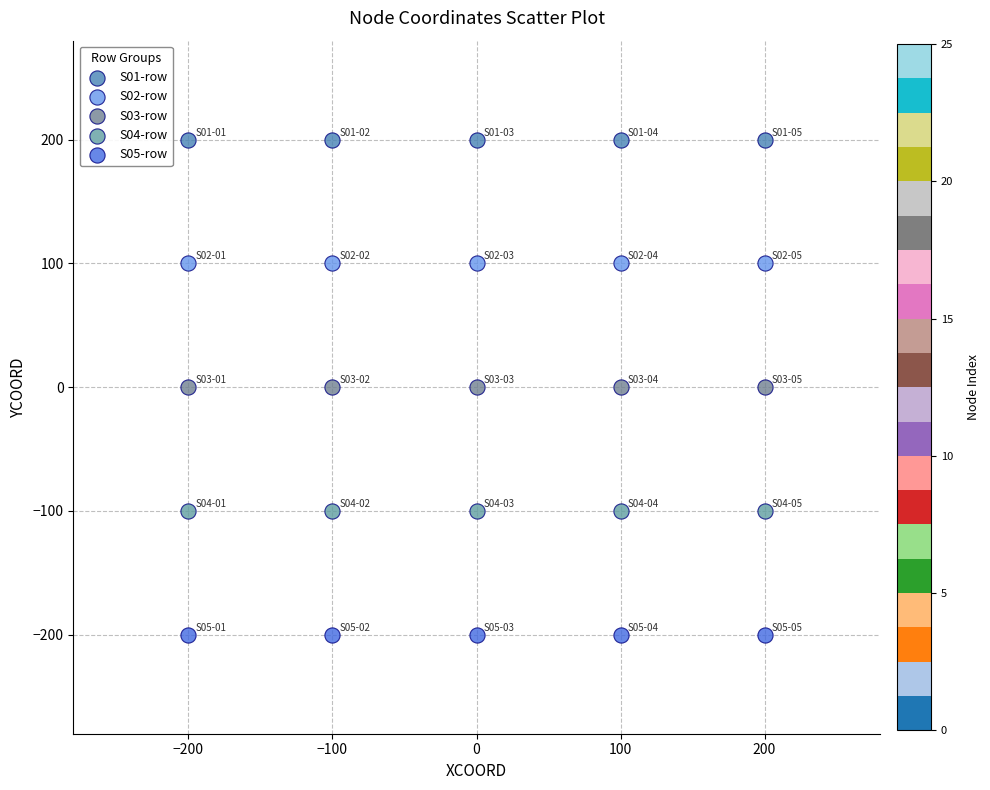

Which series reaches the maximum Y coordinate?

S01-row